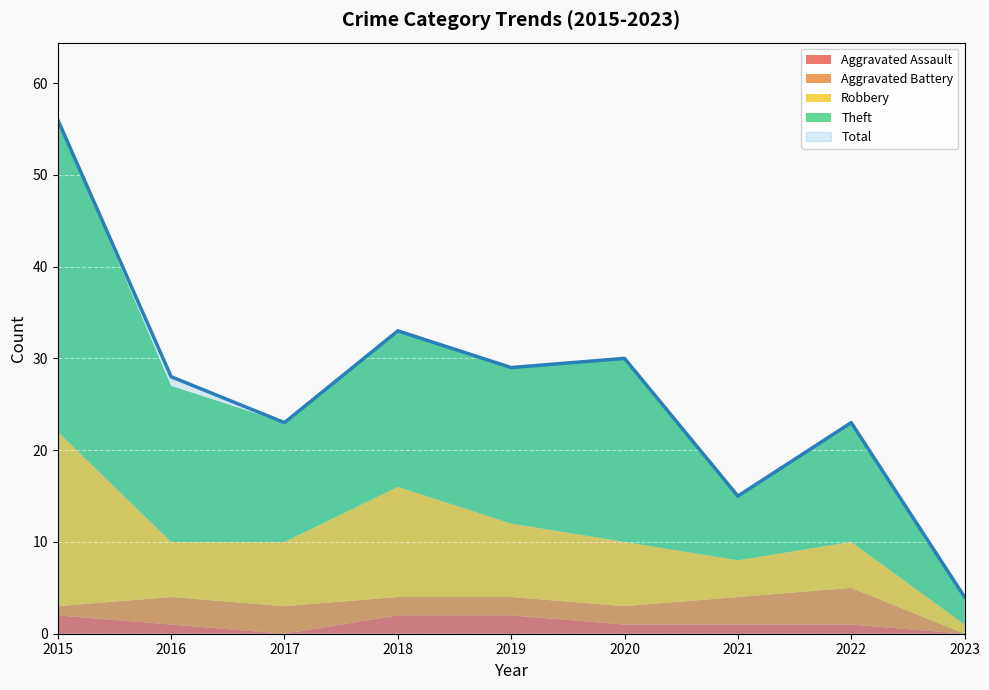

Between 2017 and 2020, which is larger?

2020